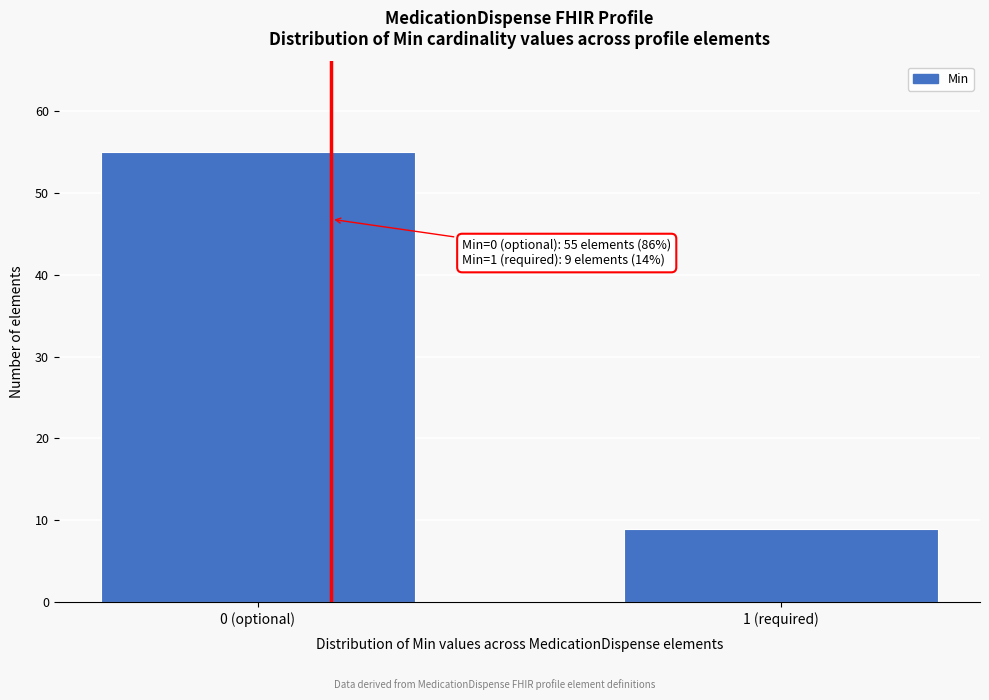

Reading left to right, list all the values displayed in this chart.

55	9